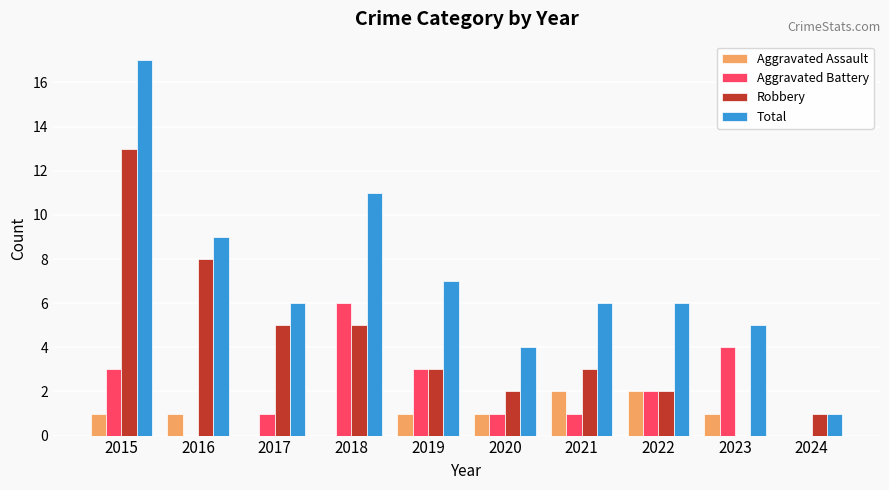

Are the bars grouped side by side (vs. stacked)?

Yes